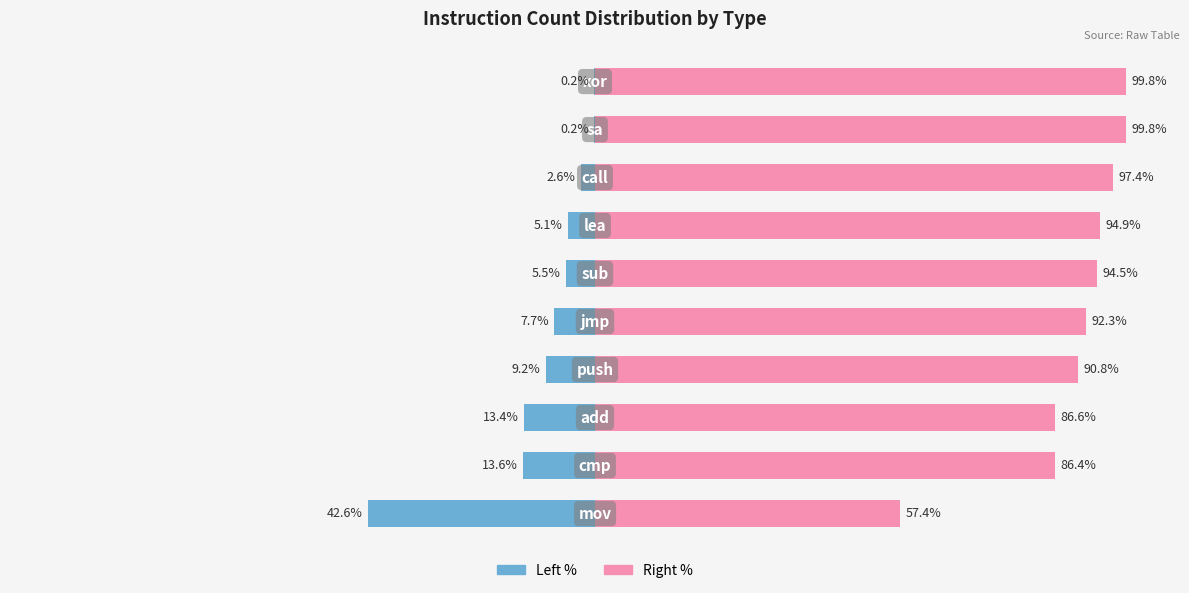

True or false: col_1 (right %) has a value of 94.5 at 5.

True